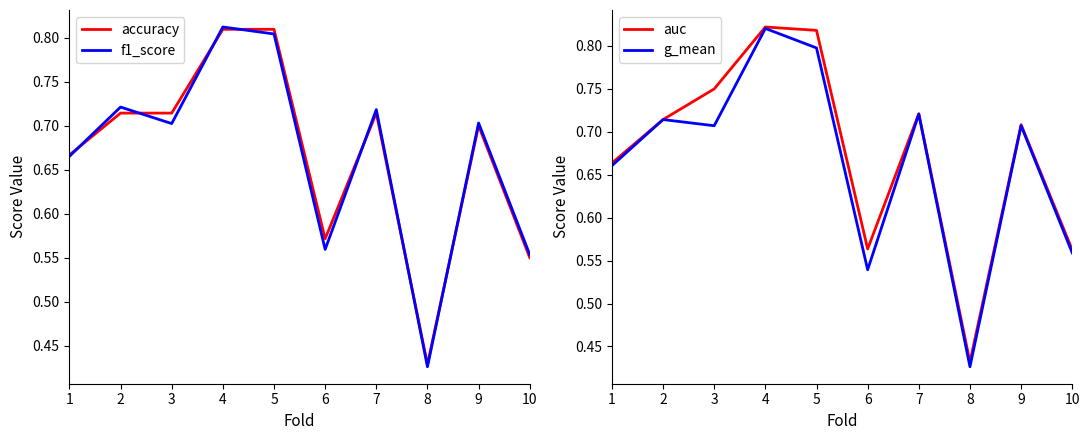

Is it true that accuracy equals 0.7 at 2?

True